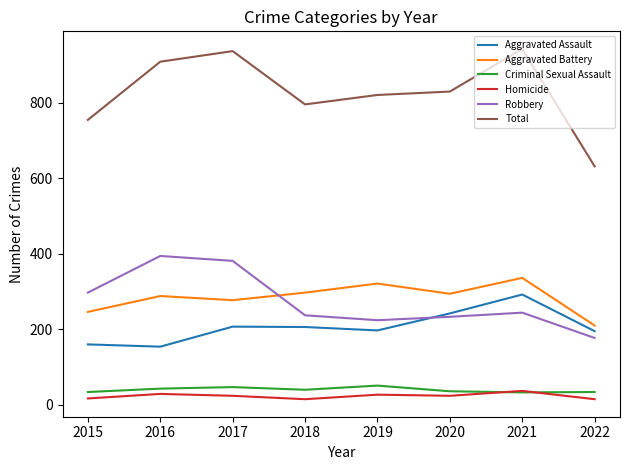

What is the greatest value displayed?

942